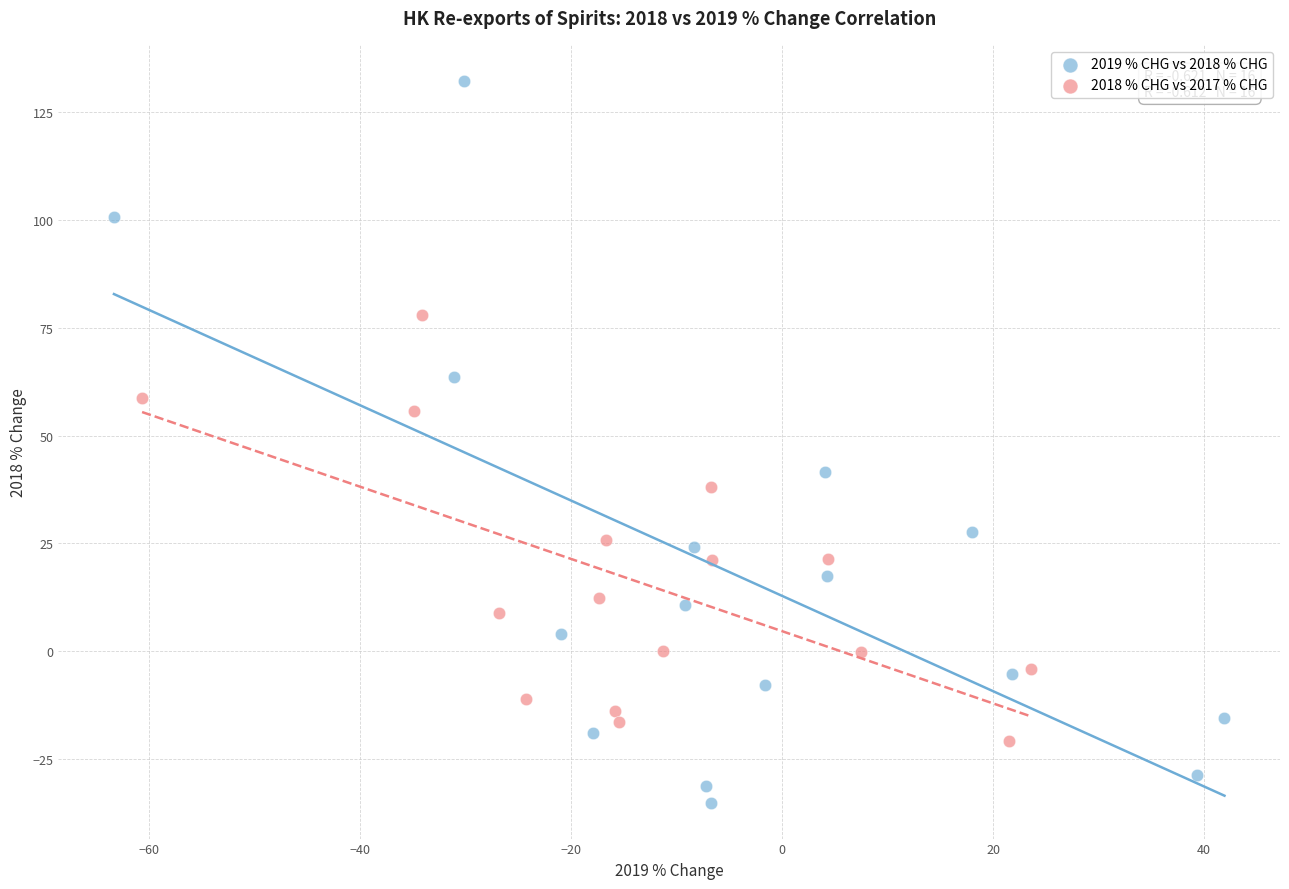

What are all the series names shown in the legend?

2019 % CHG vs 2018 % CHG, 2018 % CHG vs 2017 % CHG